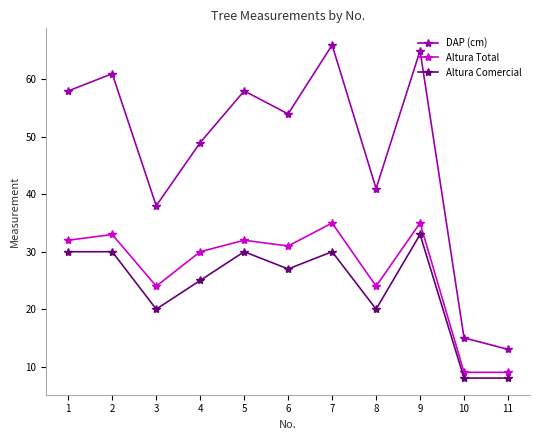

How many lines are shown in the chart?

3